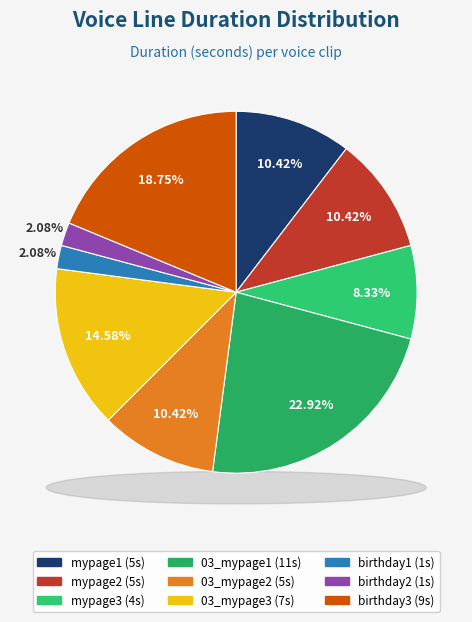

Is there a majority slice in this chart?

No